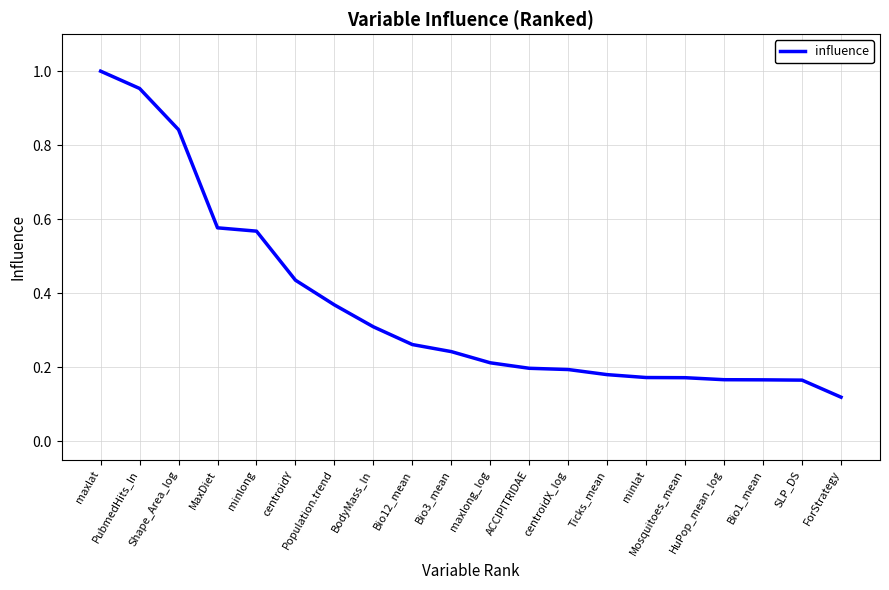

Is it true that the value at Population.trend is 0.7?

False